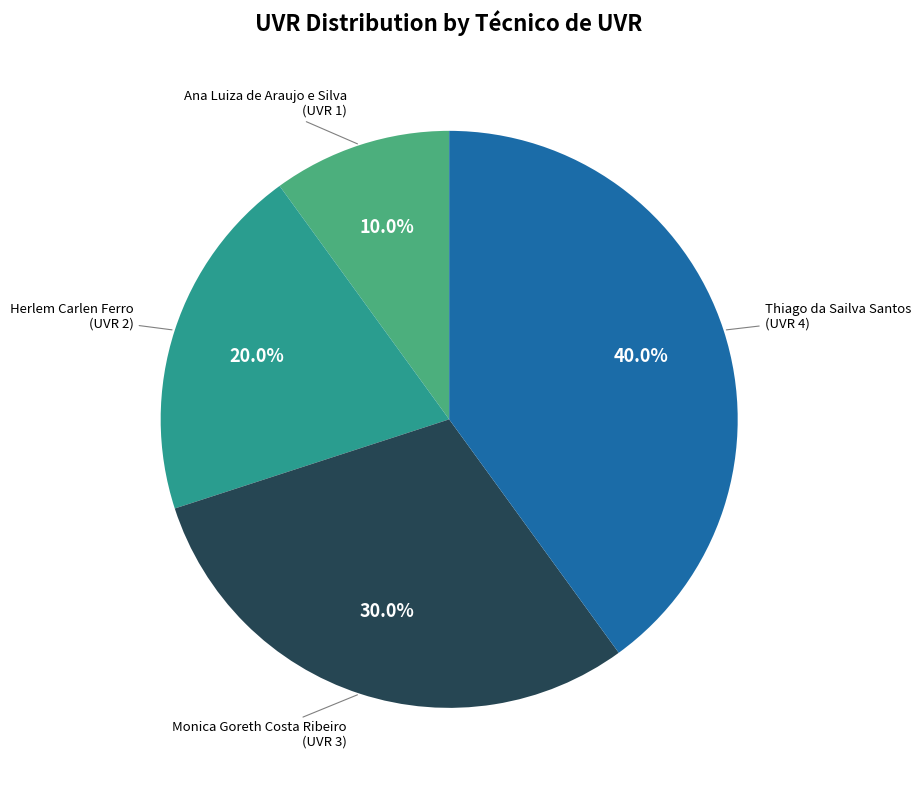

Is it true that Monica Goreth Costa Ribeiro is 20% of the pie?

False